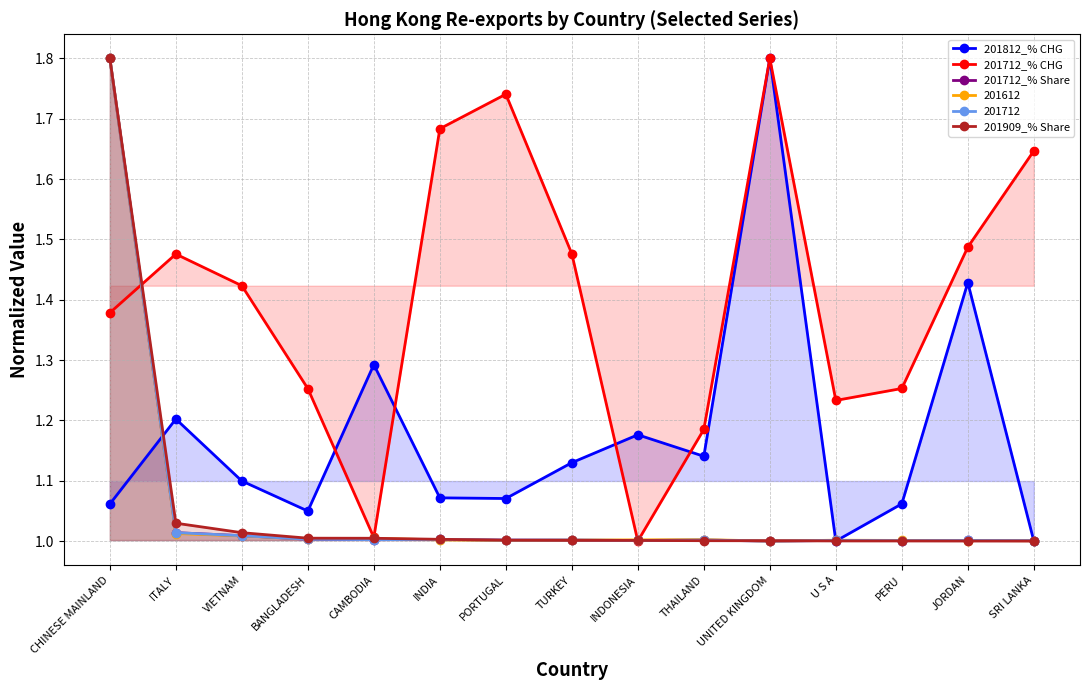

What is the highest value of the 201909_% Share series?

1.8